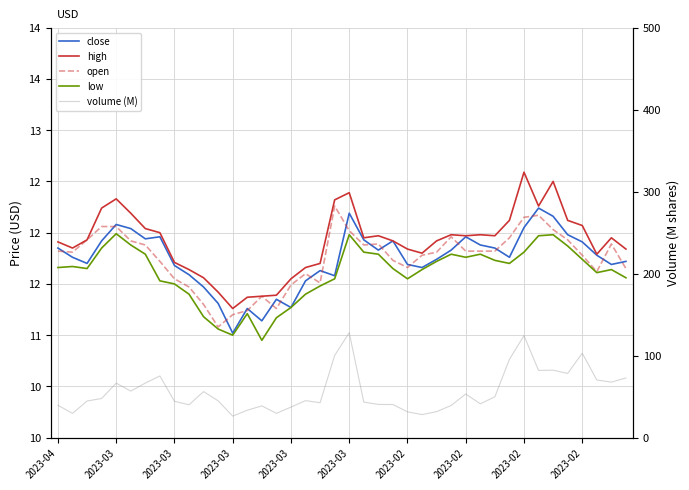

What is the lowest value of the volume (M) series?

26.3